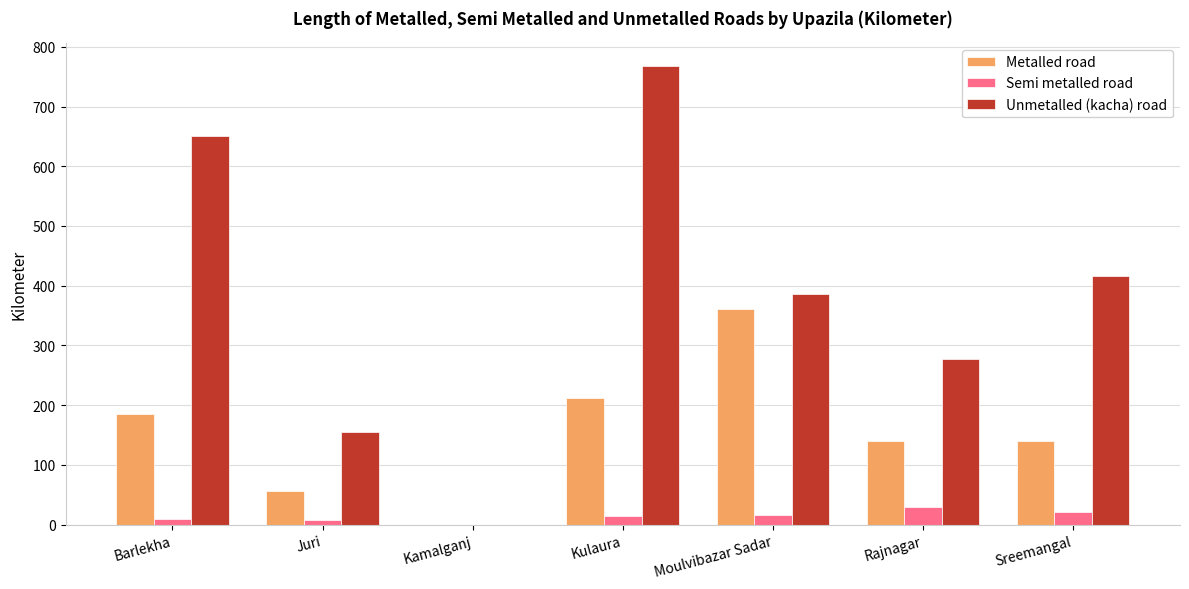

What is the total value across all series at Rajnagar?

448.0